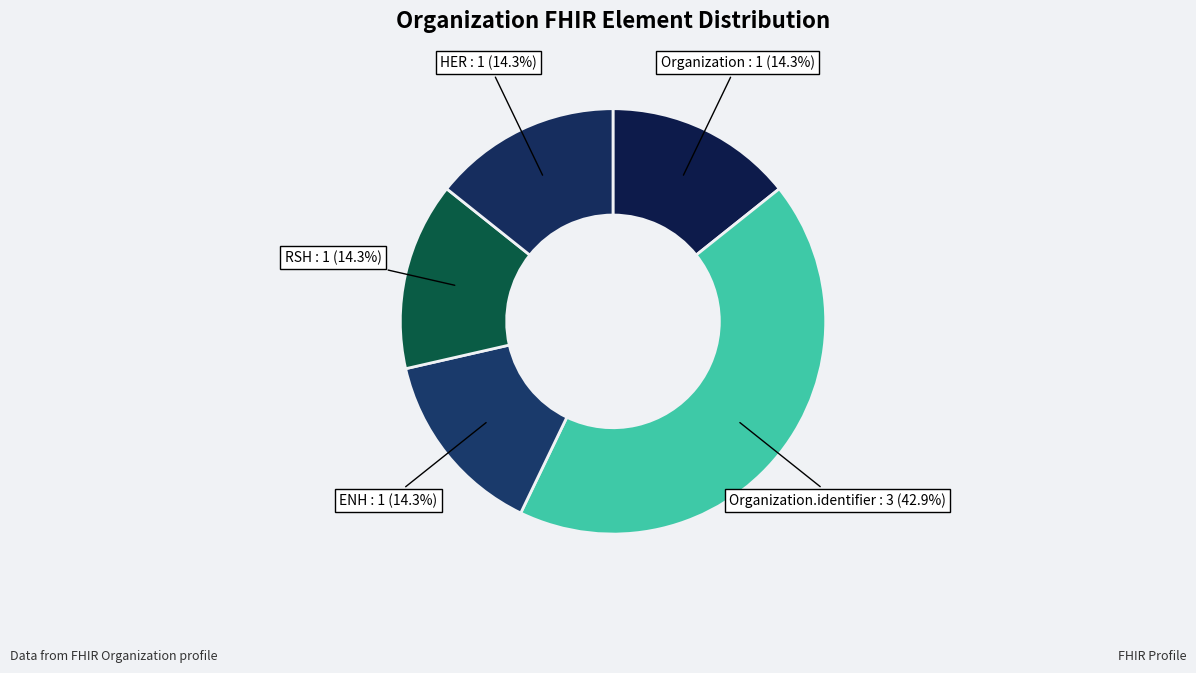

How many segments does this pie chart have?

5